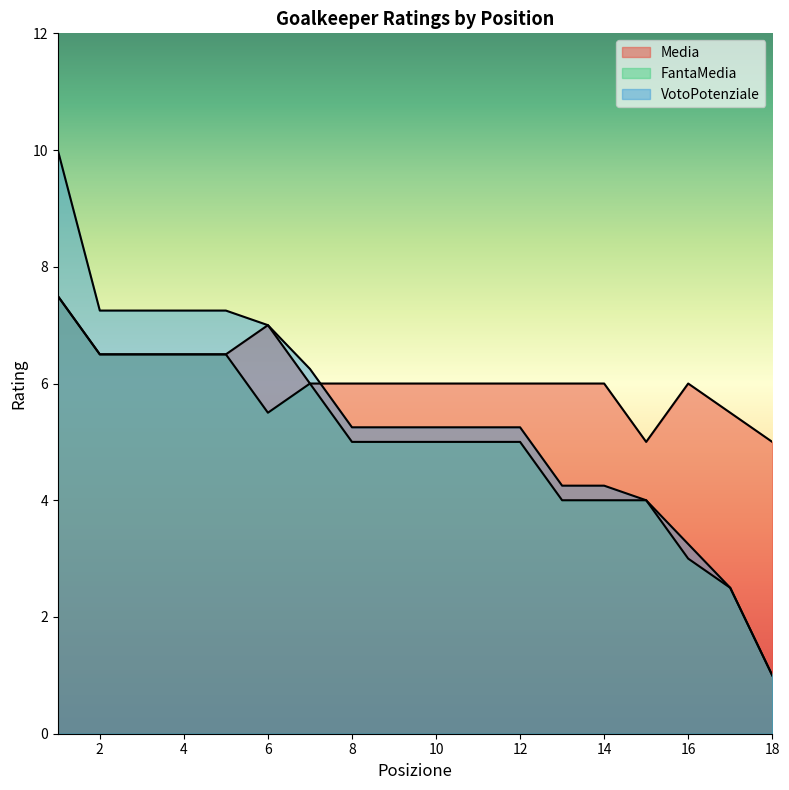

Which has a higher value, 18 or 1?

1